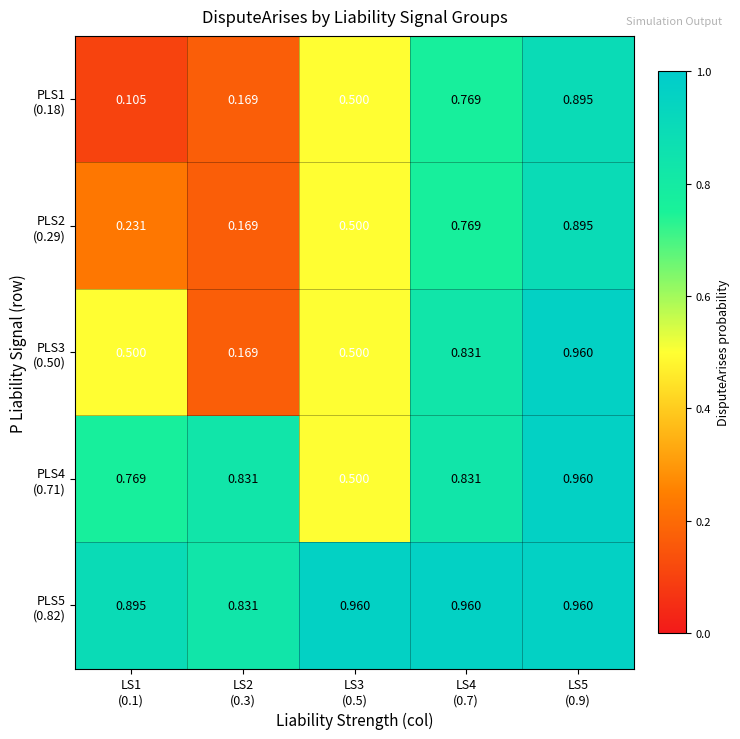

What is the spread (max minus min) of values at LS2
(0.3)?

0.7